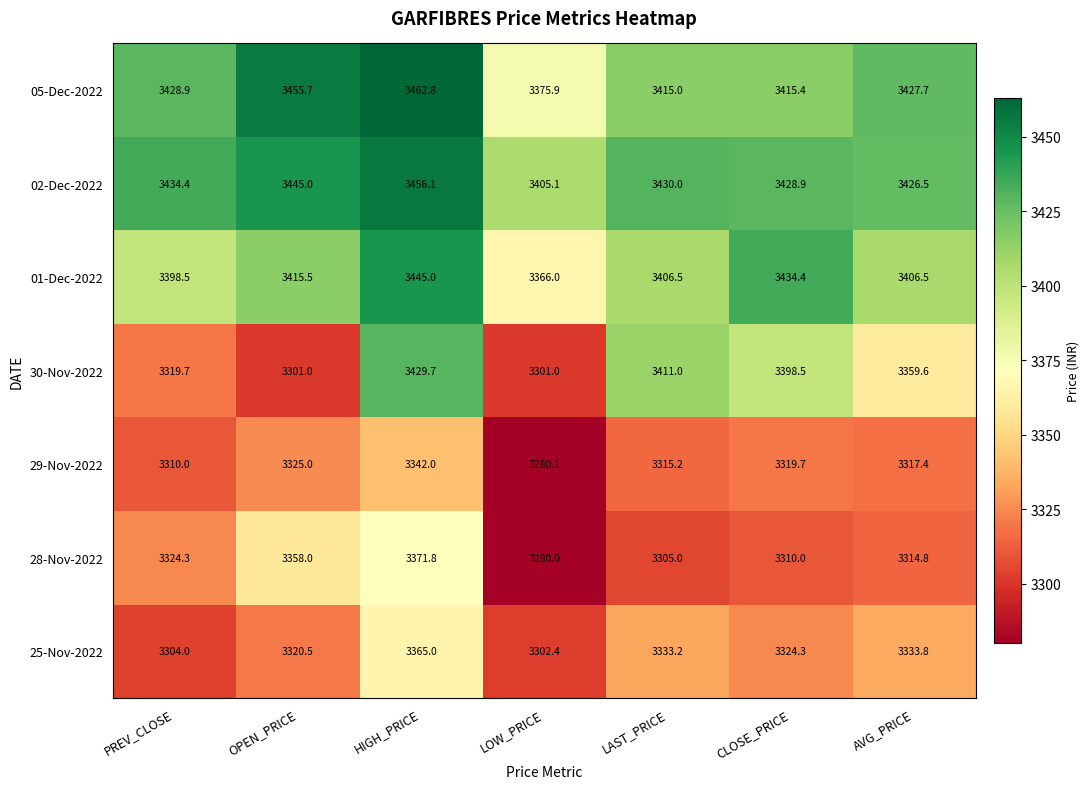

What is the smallest value displayed?

3280.0